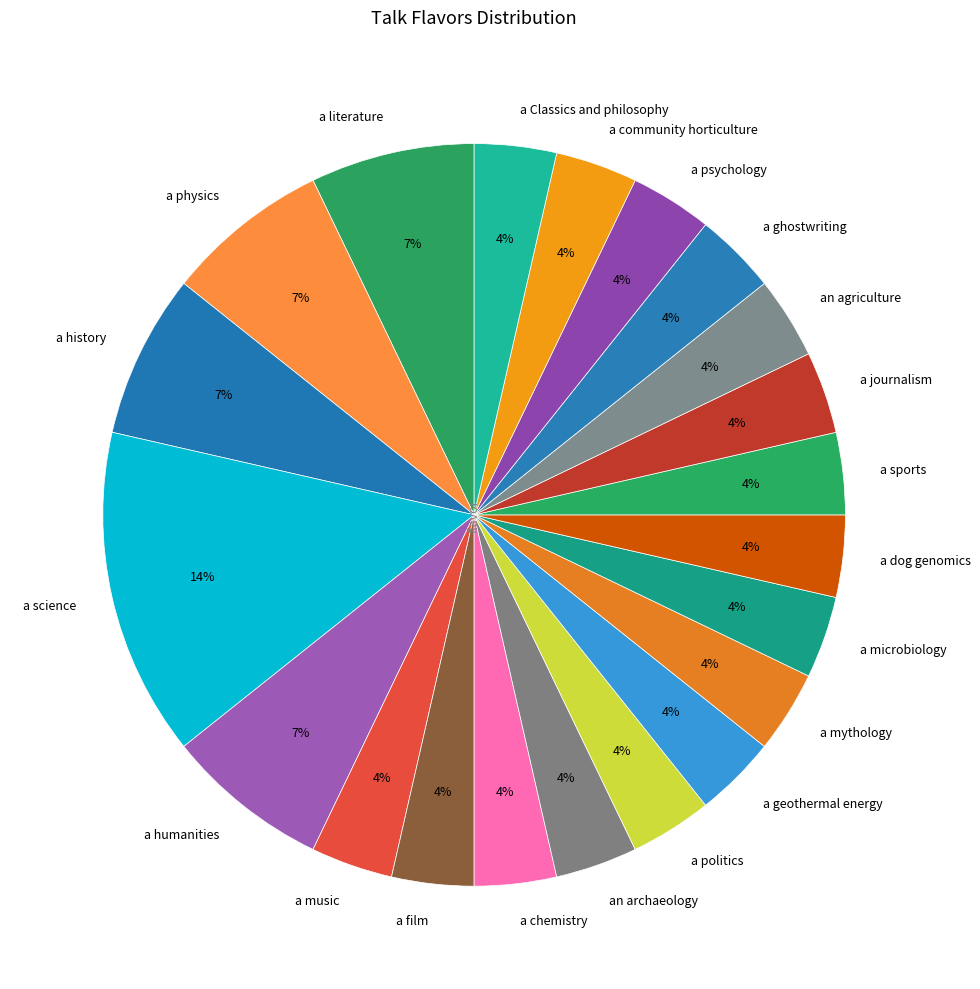

Is the sum of a physics and a humanities greater than half?

No